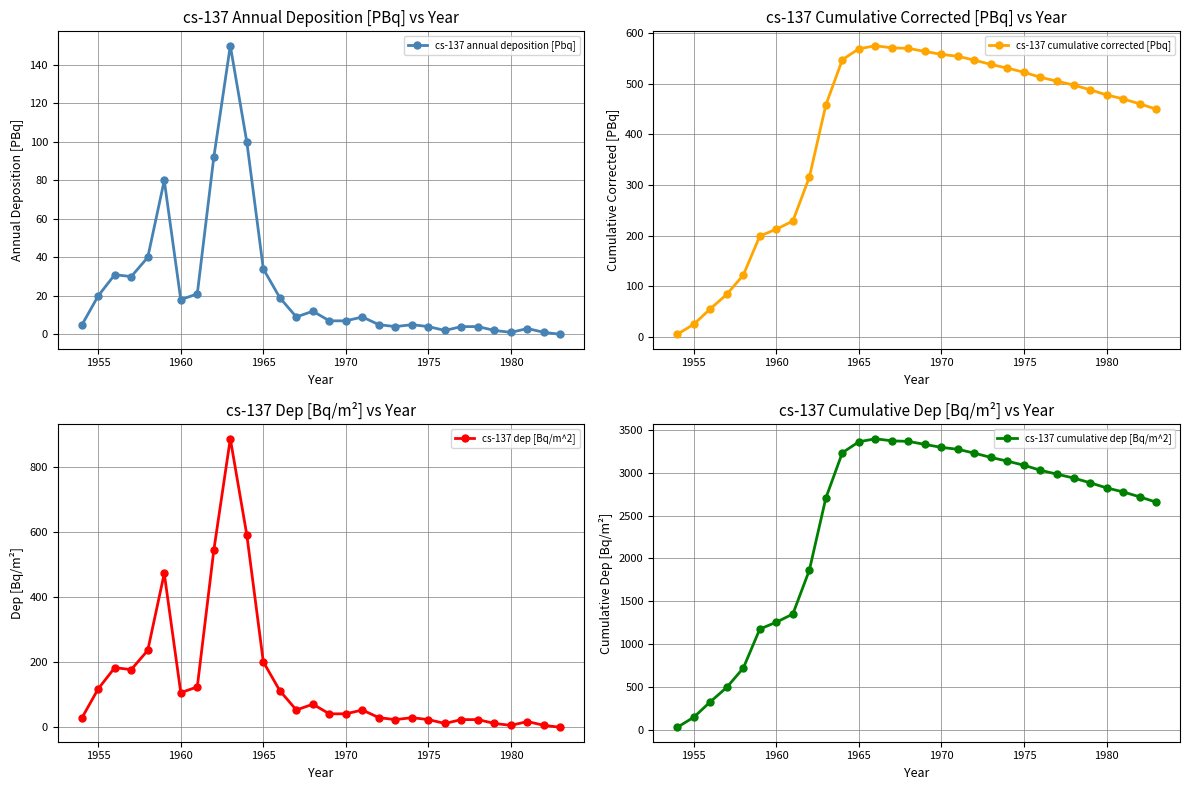

True or false: cs-137 annual deposition [Pbq] has more than 1 interior local peaks.

True